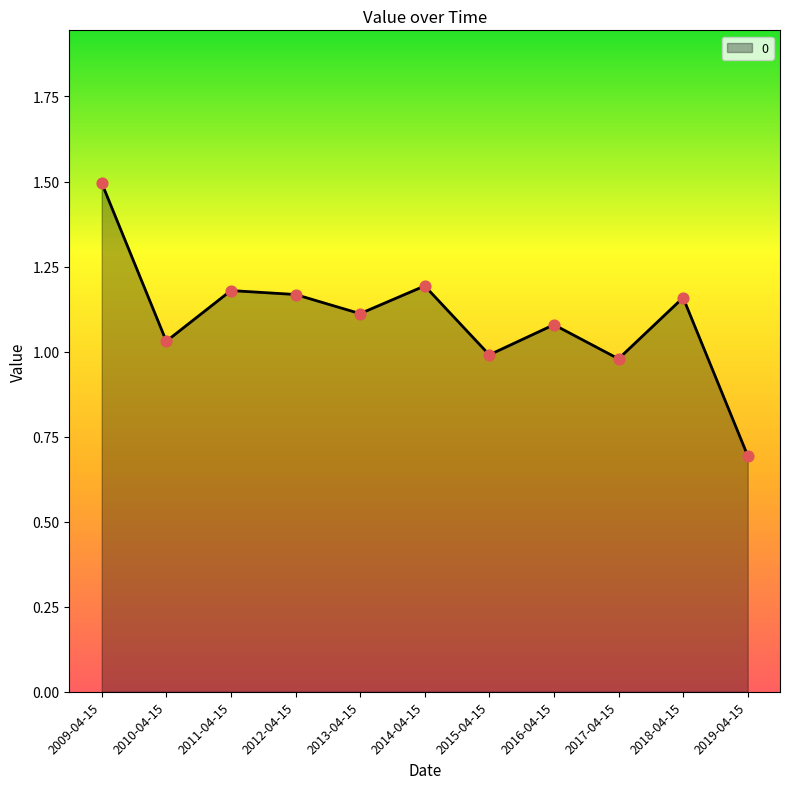

Between 2017-04-15 and 2010-04-15, which is larger?

2010-04-15